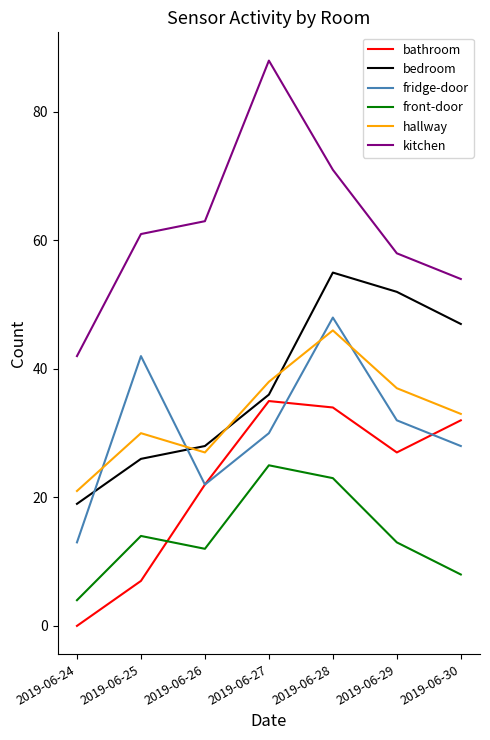

How many series are shown in this chart?

6